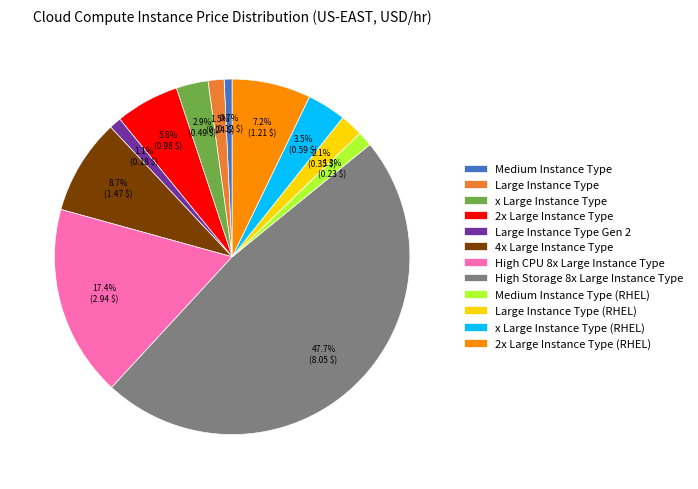

Which slice is the largest?

High Storage 8x Large Instance Type